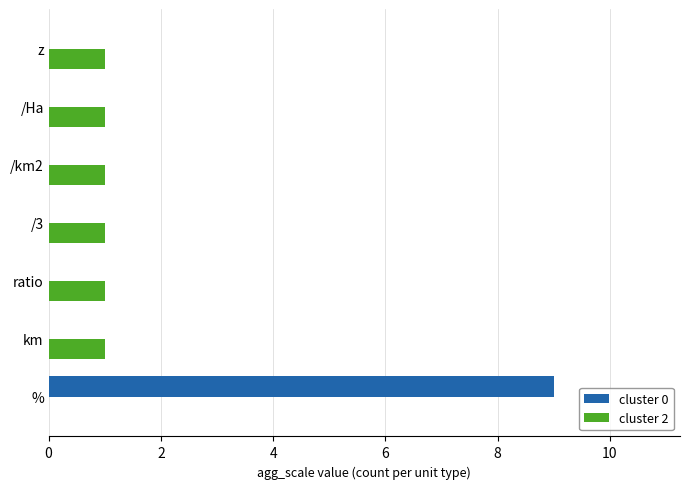

Which series has the largest total across all categories?

cluster 0